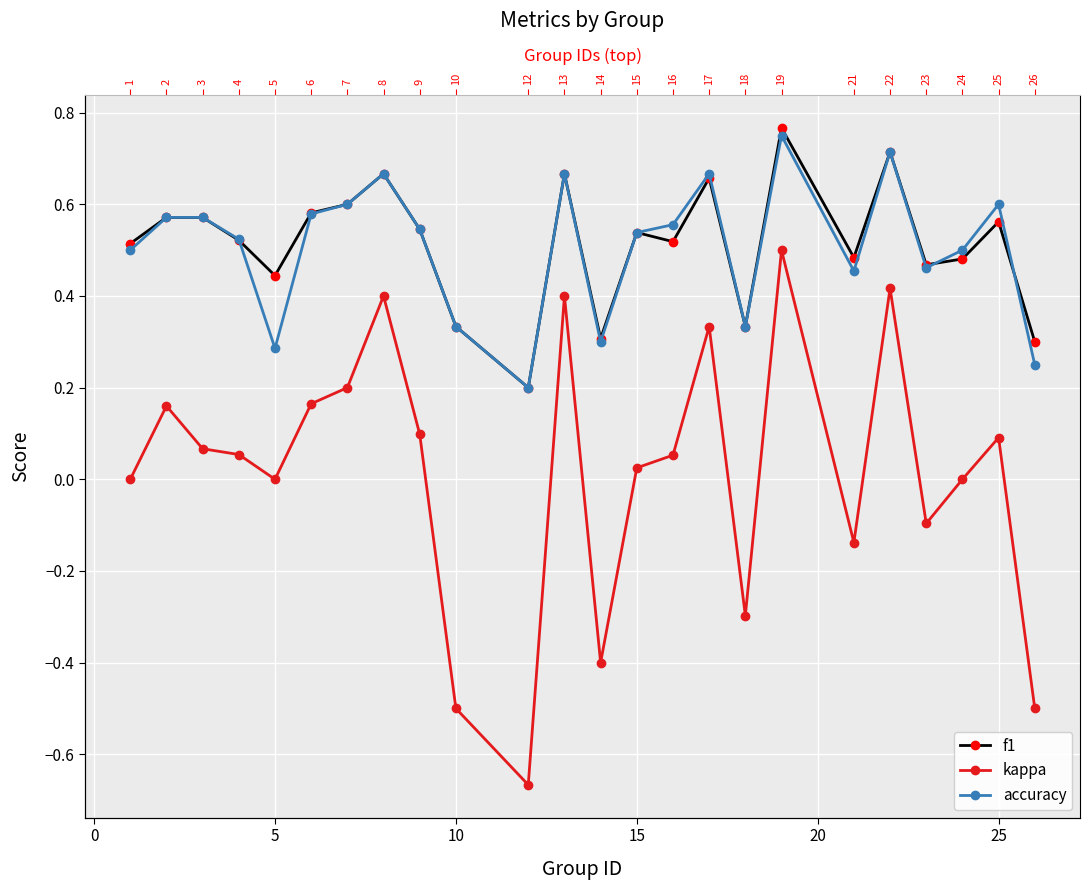

What is the difference between the second highest and minimum values in the f1 series?

0.5